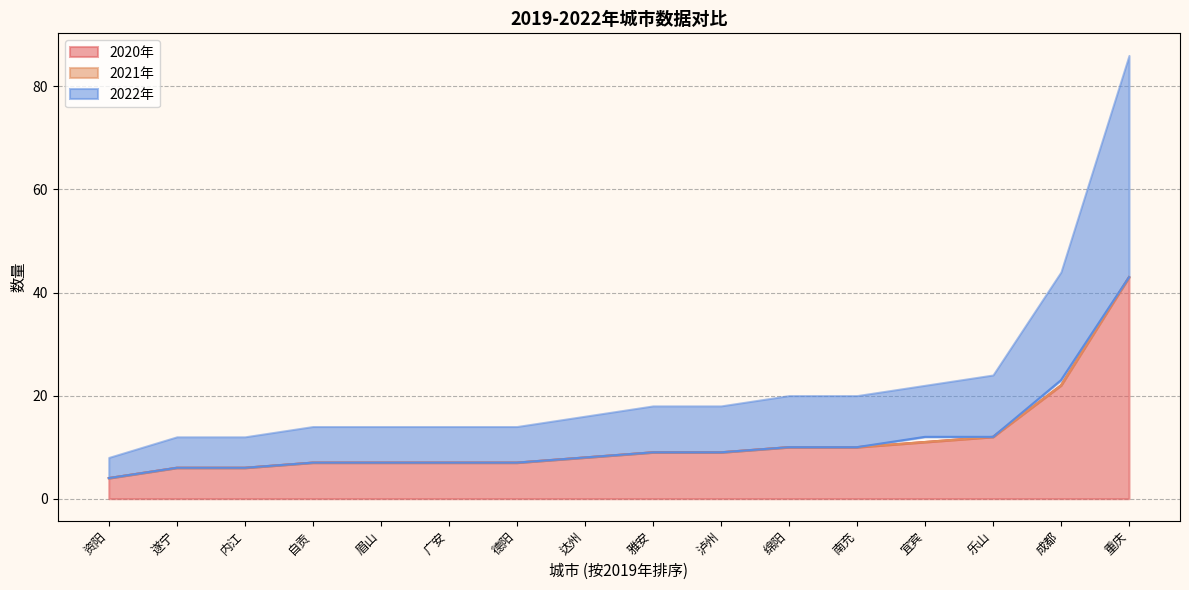

What is the highest value of the 2020年 series?

43